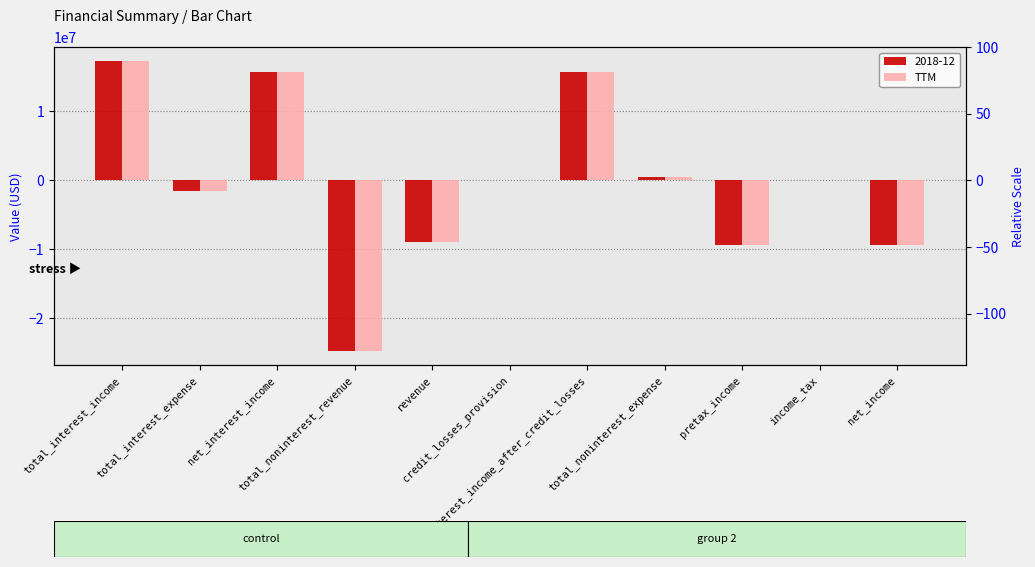

What value does the data have at total_interest_income, to the nearest 50?

17238000